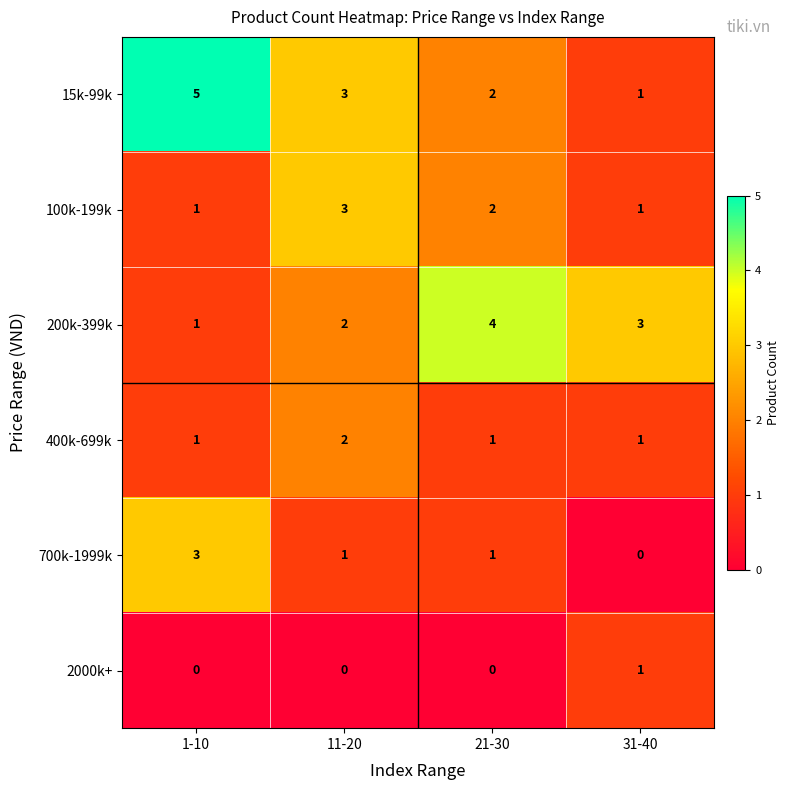

Where is 200k-399k nearest to the value 2?

11-20